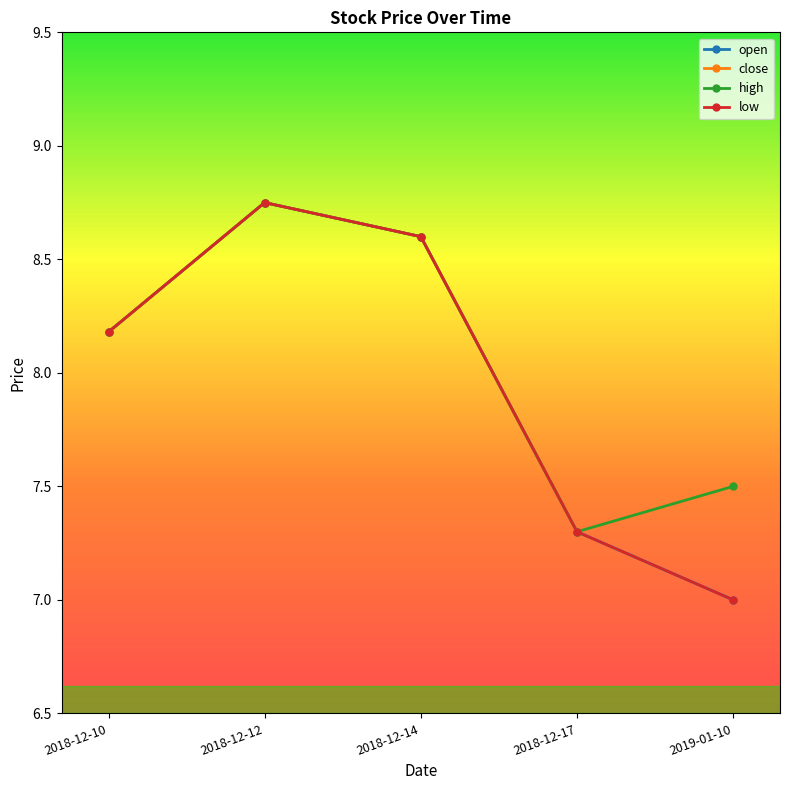

Is this an area chart (filled region under the line)?

No